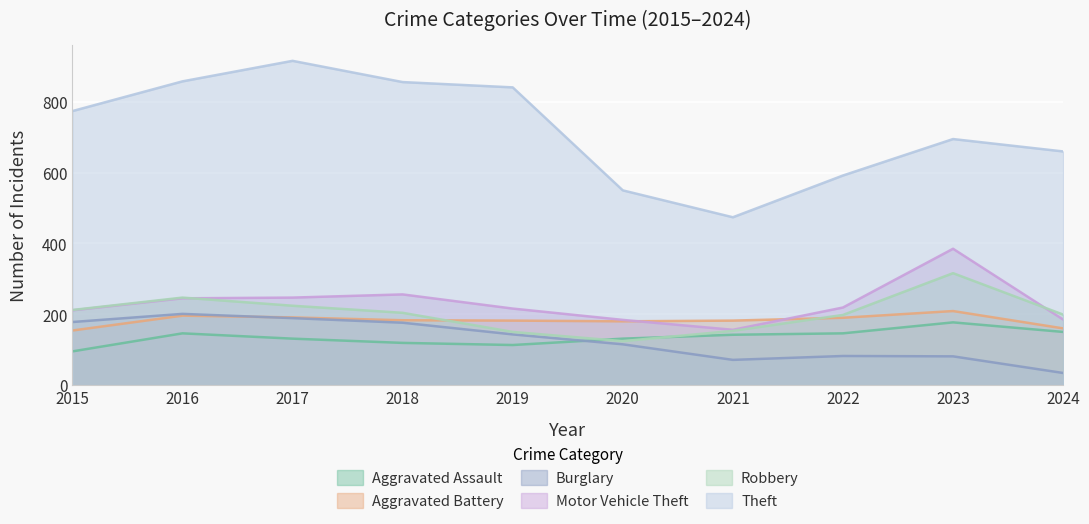

What is the lowest value of the Aggravated Assault series?

95